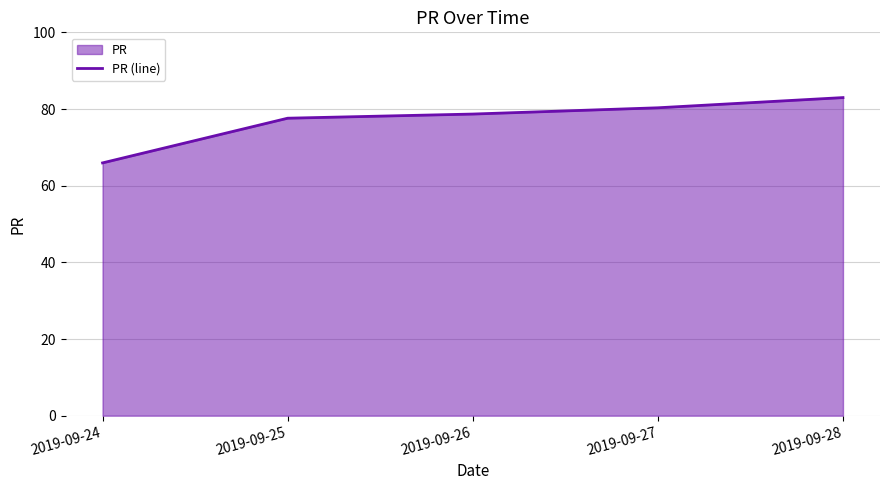

Is it true that the value at 2019-09-27 is 80.3?

True